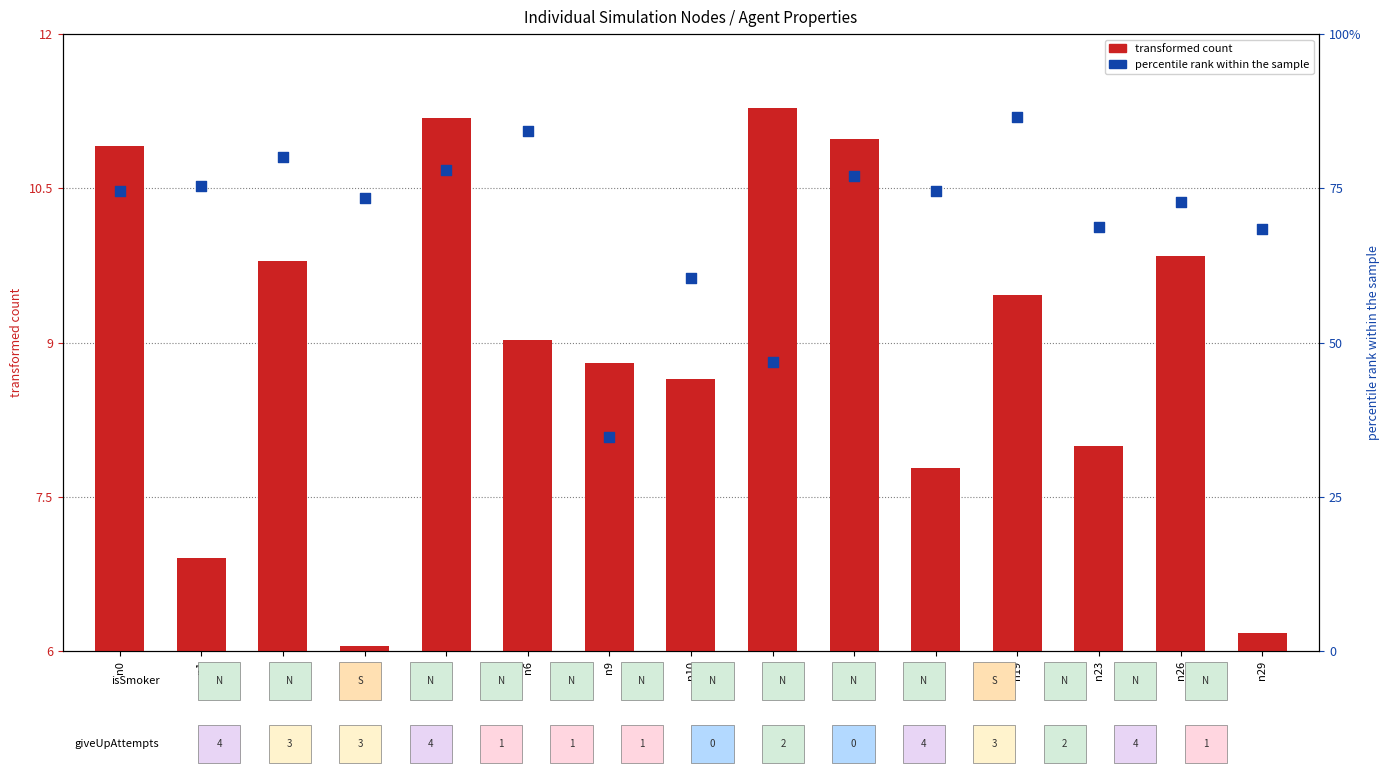

At which category is the sum across all series the highest?

n19